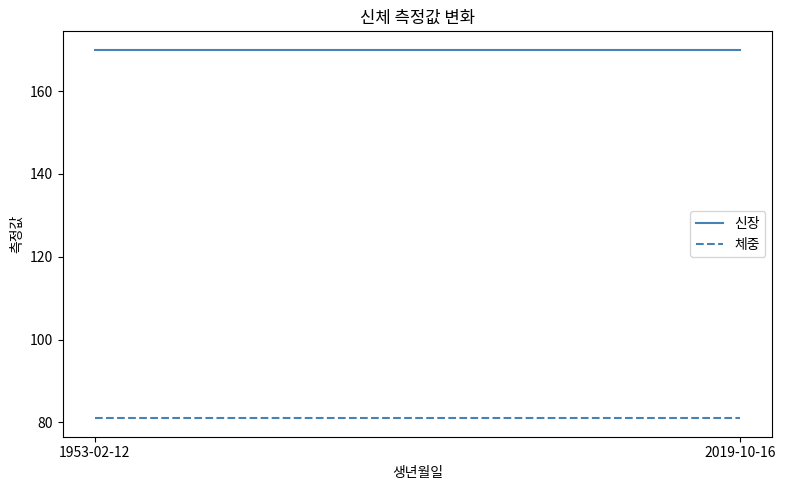

Where is 신장 nearest to the value 170?

1953-02-12